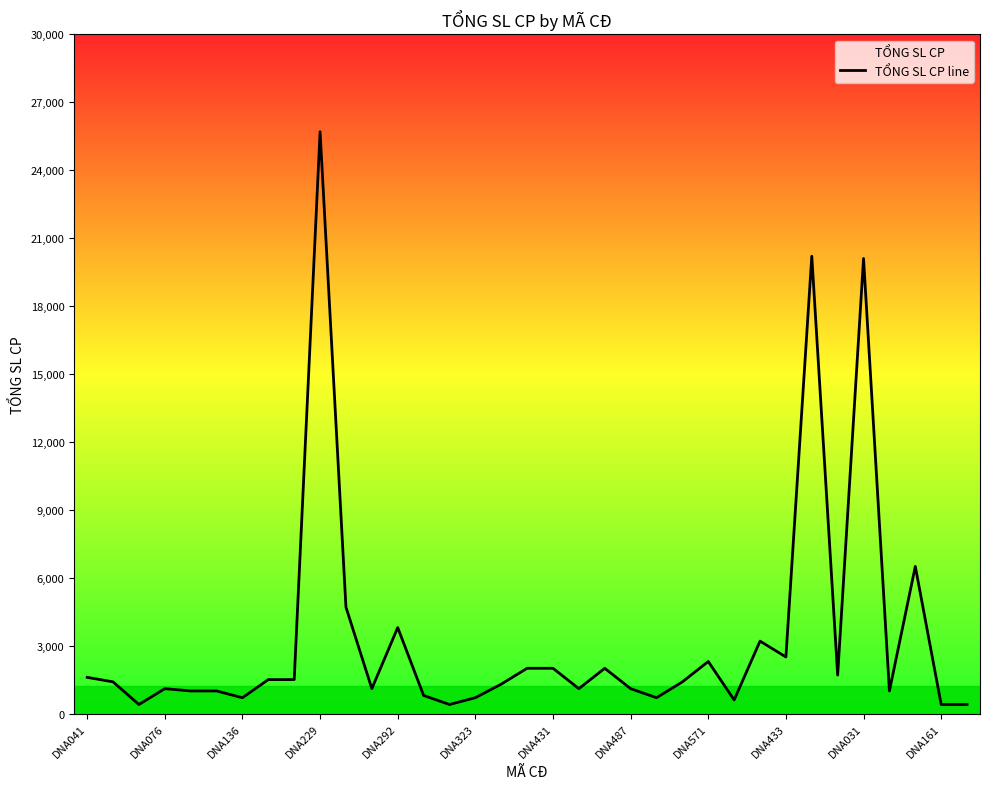

Which category has the highest value across all series?

DNA229